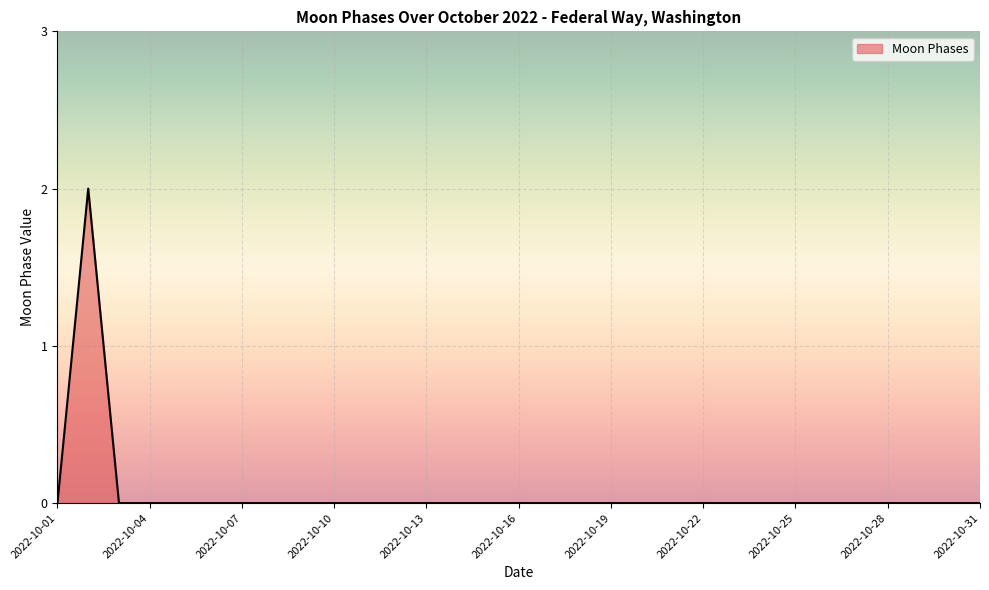

At which category does the chart reach its minimum across all series?

2022-10-01